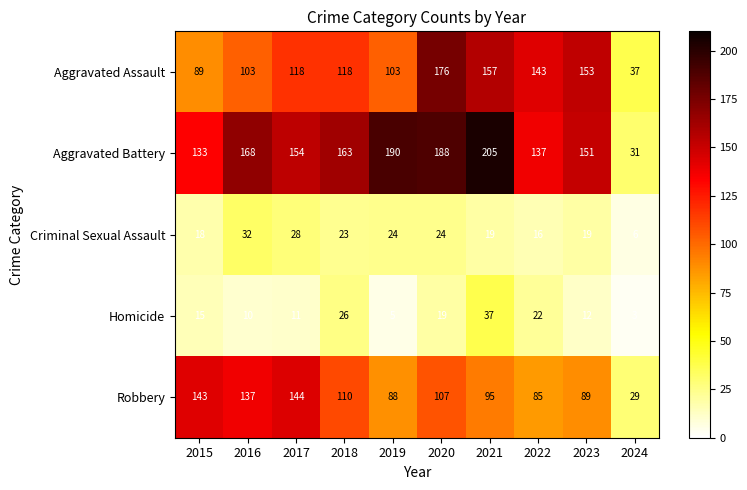

What value does the Homicide series have at 2015, to the nearest 5?

15